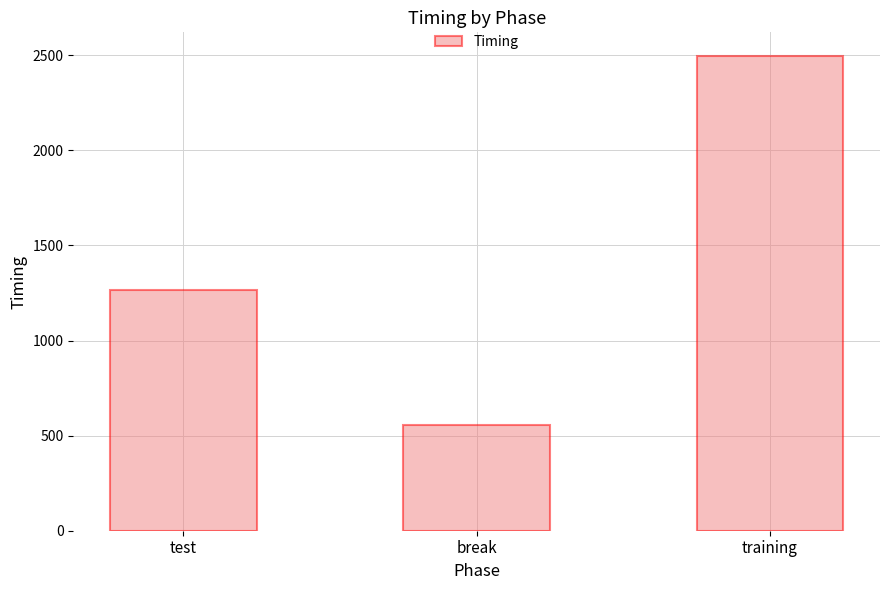

Rank the categories by value from highest to lowest.

training, test, break